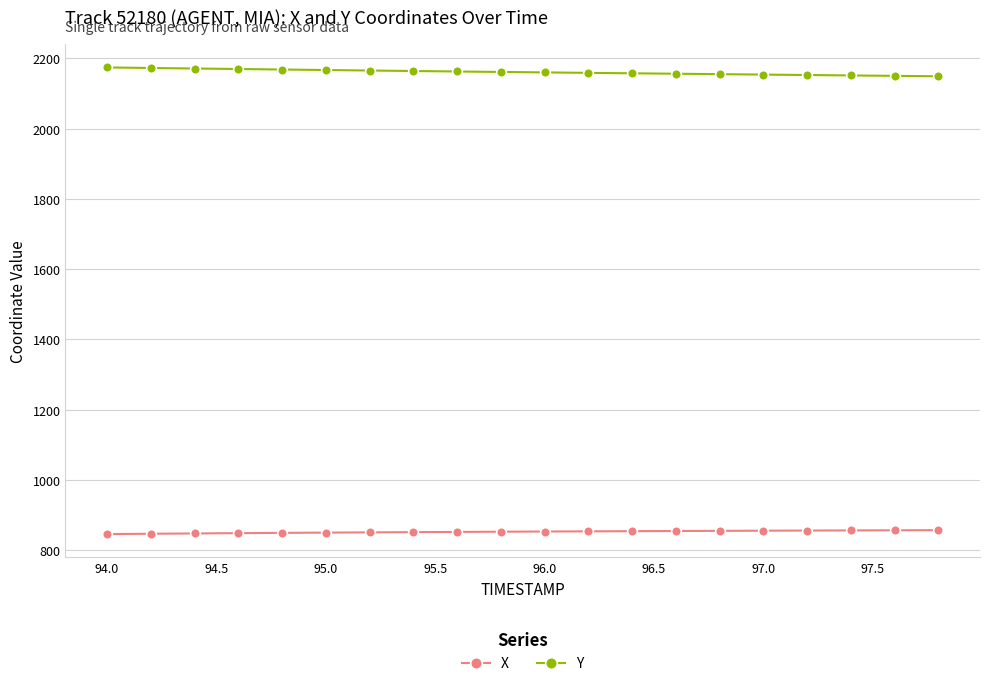

What is the lowest value of the X series?

846.2